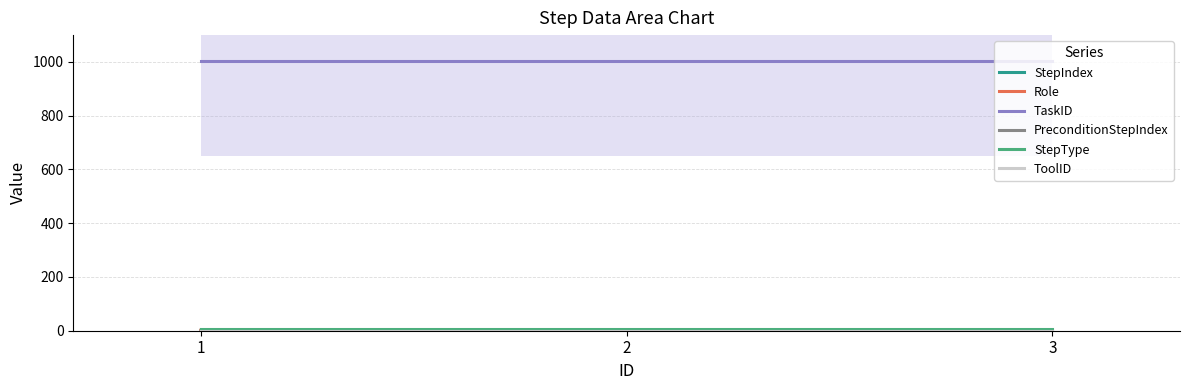

What is the maximum value shown in the chart?

1002